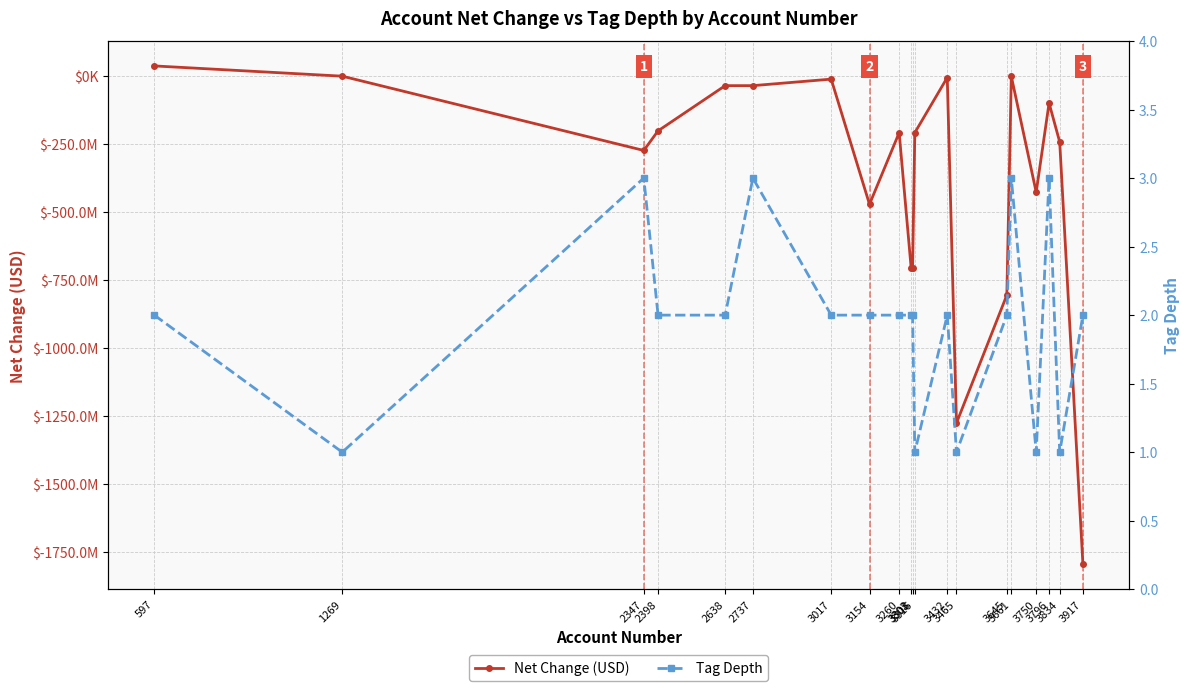

At which label does Net Change (USD) reach its minimum?

3917